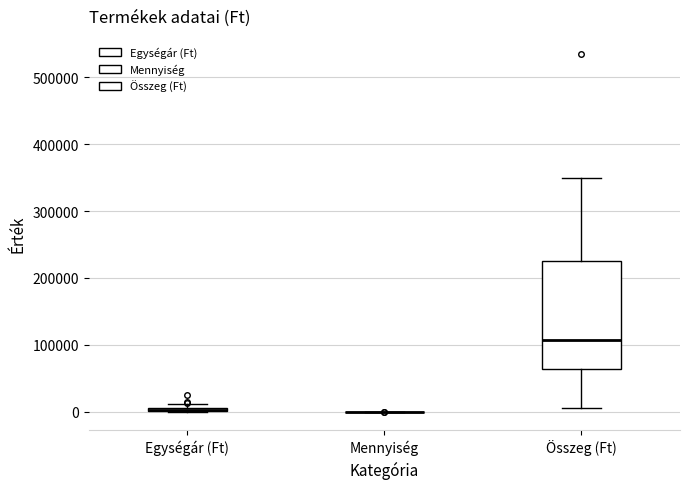

Where does the lower whisker of the box for Összeg (Ft) end on the y-axis? The values are not printed on the chart, so give them approximately, as read against the axis.

10000